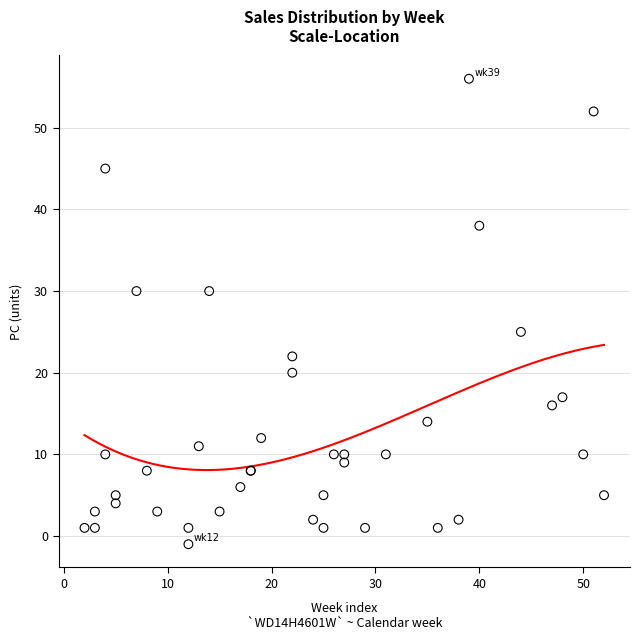

What Y value in the scatter plot is closest to 27?

25